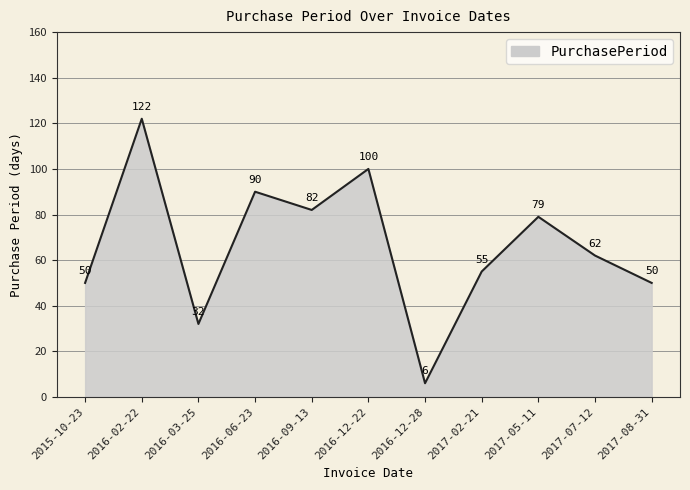

What position from the right is 2016-03-25?

9